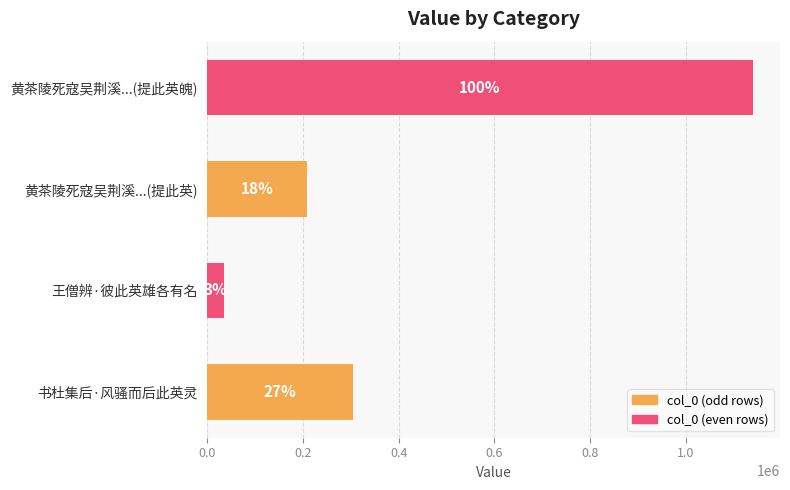

How many bars are there in total?

4